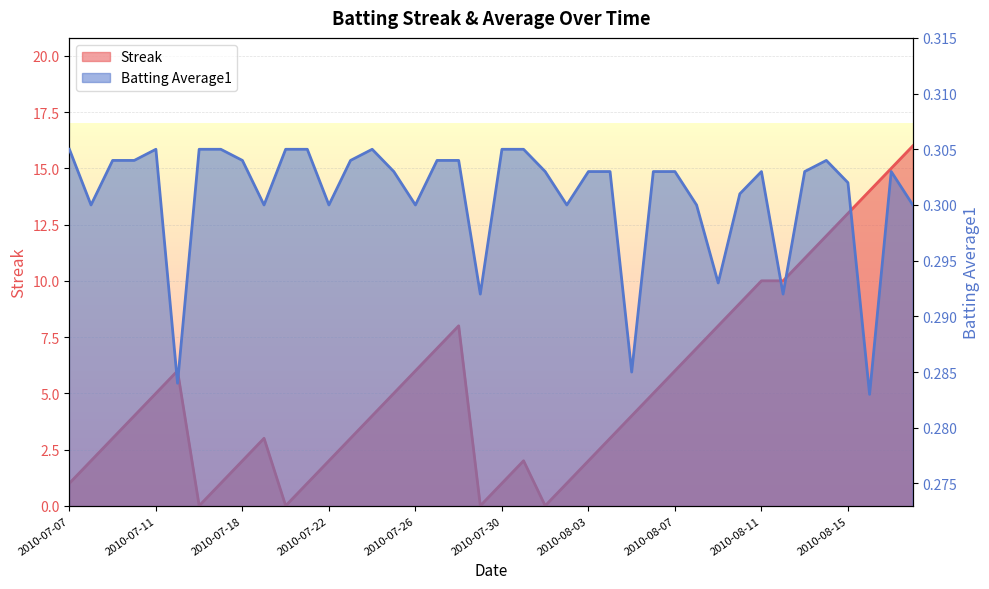

True or false: Batting Average1 has more than 0 interior local peaks.

True